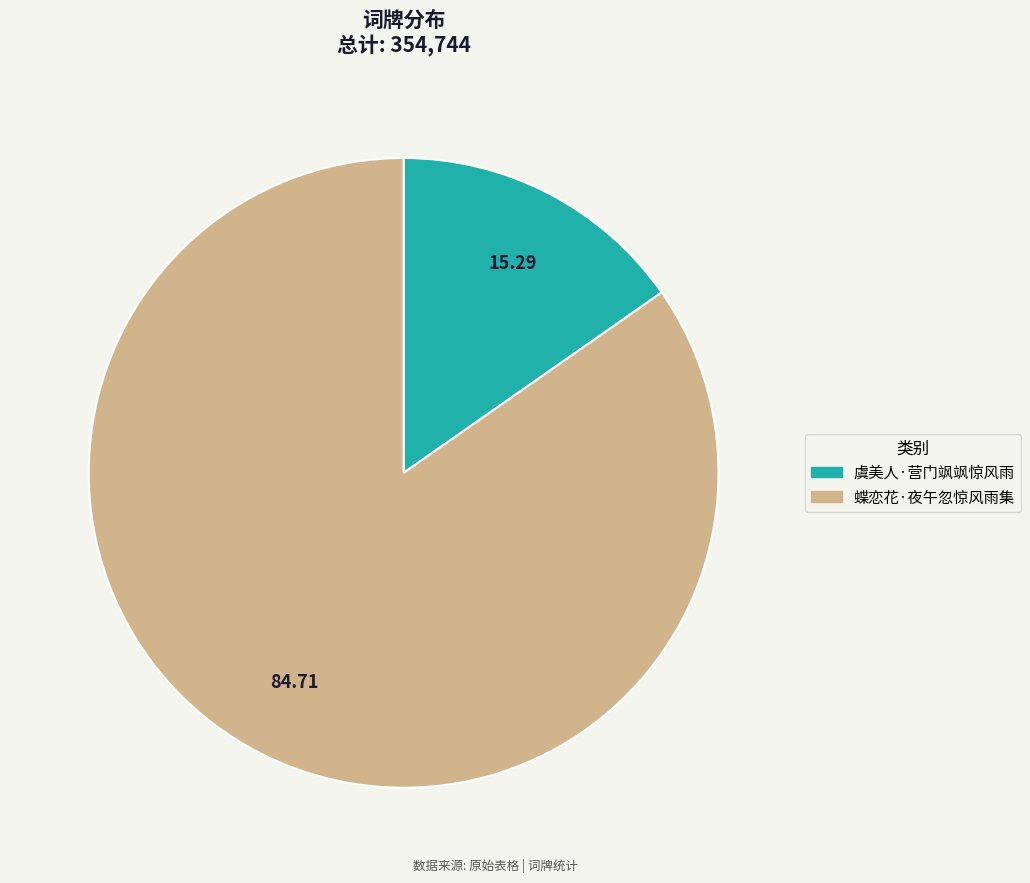

The 虞美人·营门飒飒惊风雨 slice represents 3% of the pie. True or false?

False